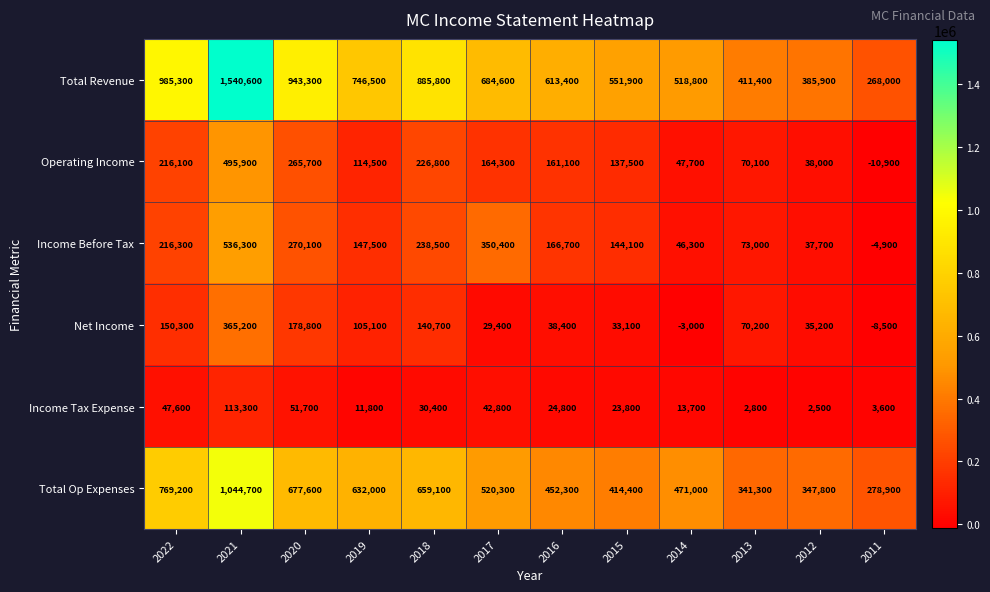

What is the minimum value for Income Before Tax?

-4900